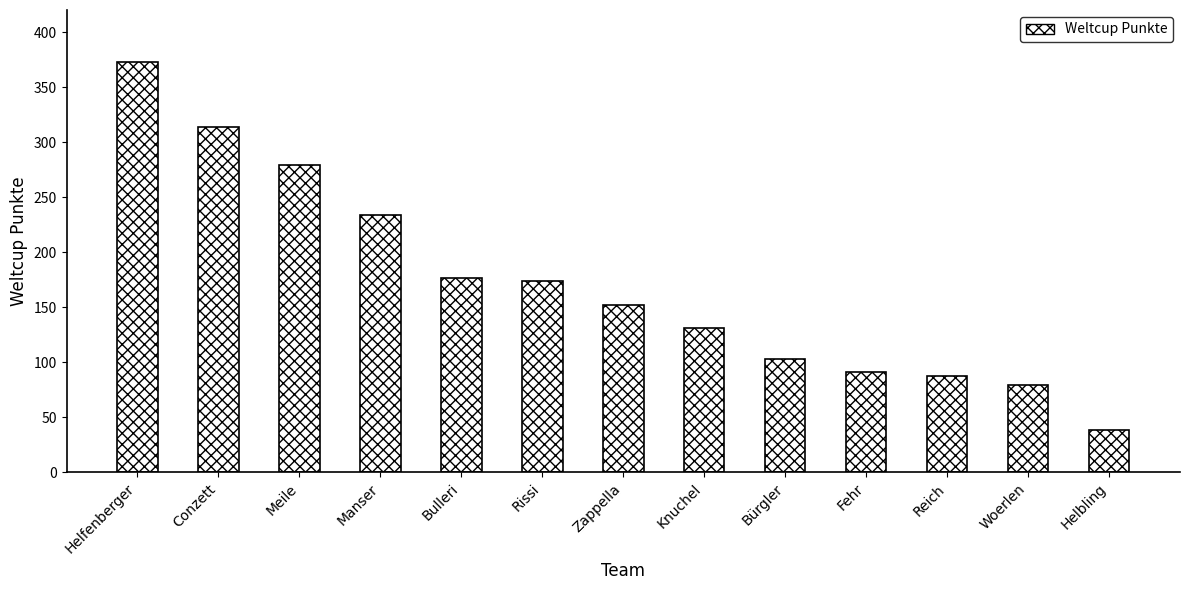

How many distinct data groups are displayed?

1